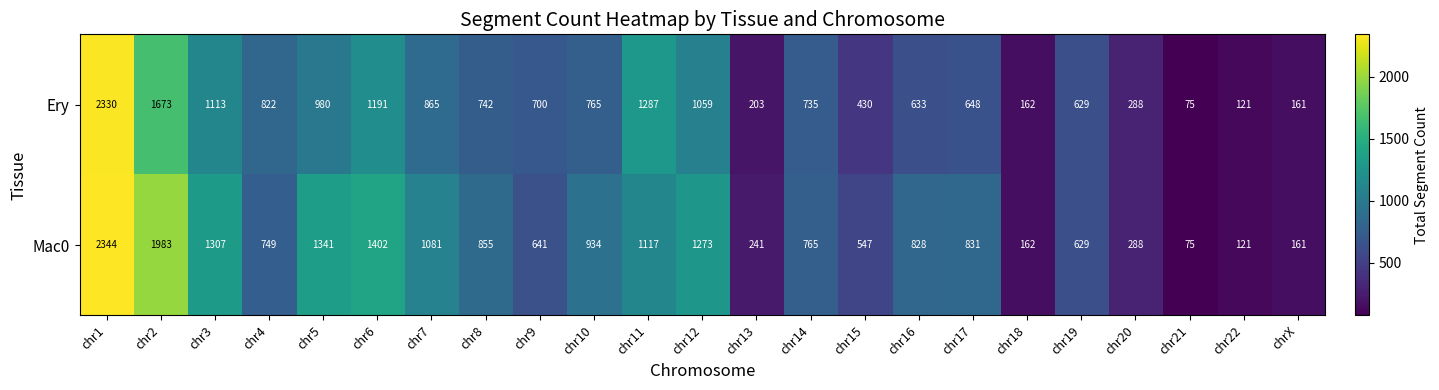

The value of Mac0 at chr13 is 110. True or false?

False